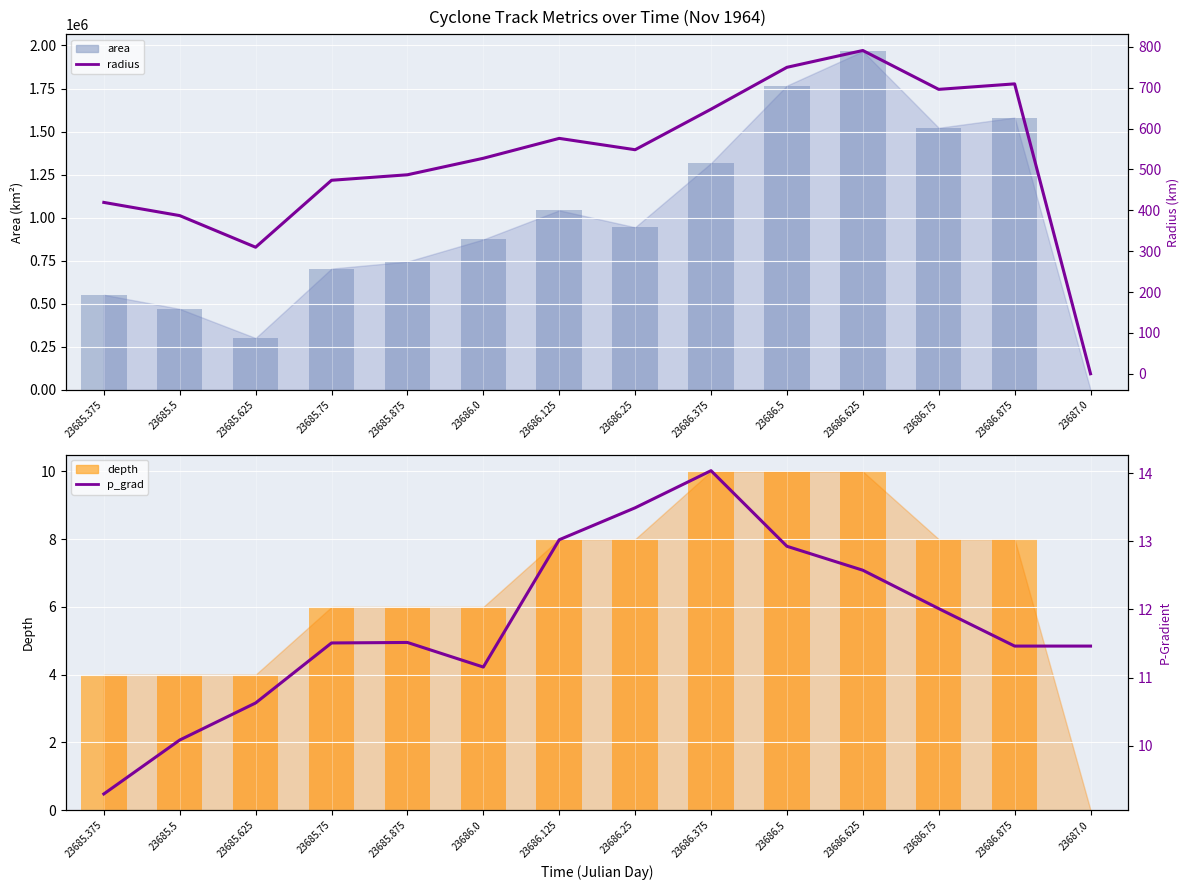

Which category has the highest value in the p_grad series?

23686.375